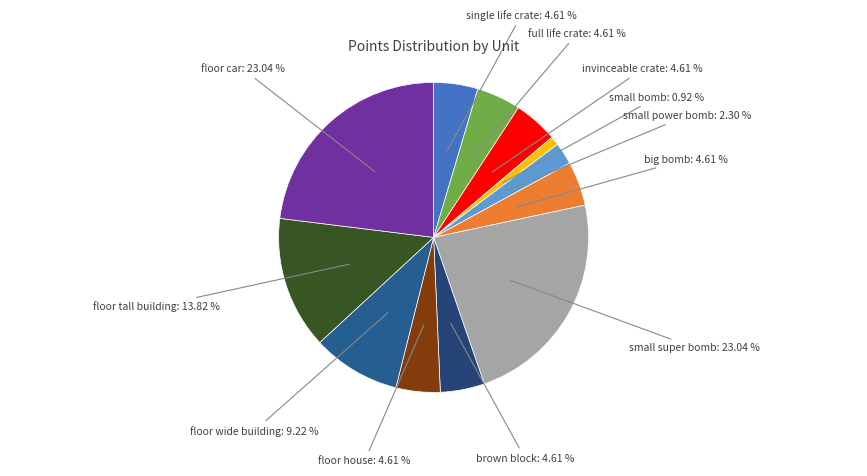

Approximately how many times larger is the value at floor car compared to floor house?

5.0